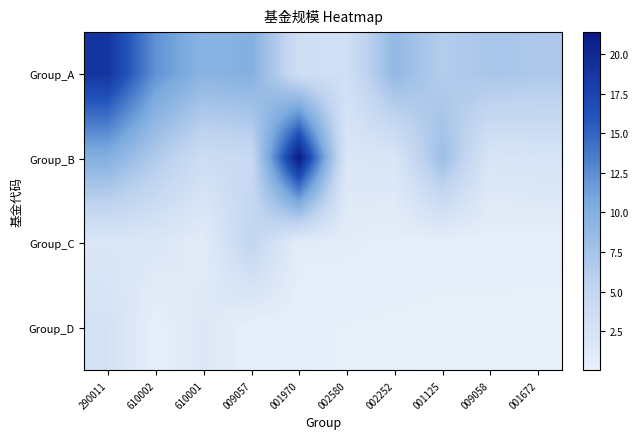

At how many categories does at least one series exceed 1?

10